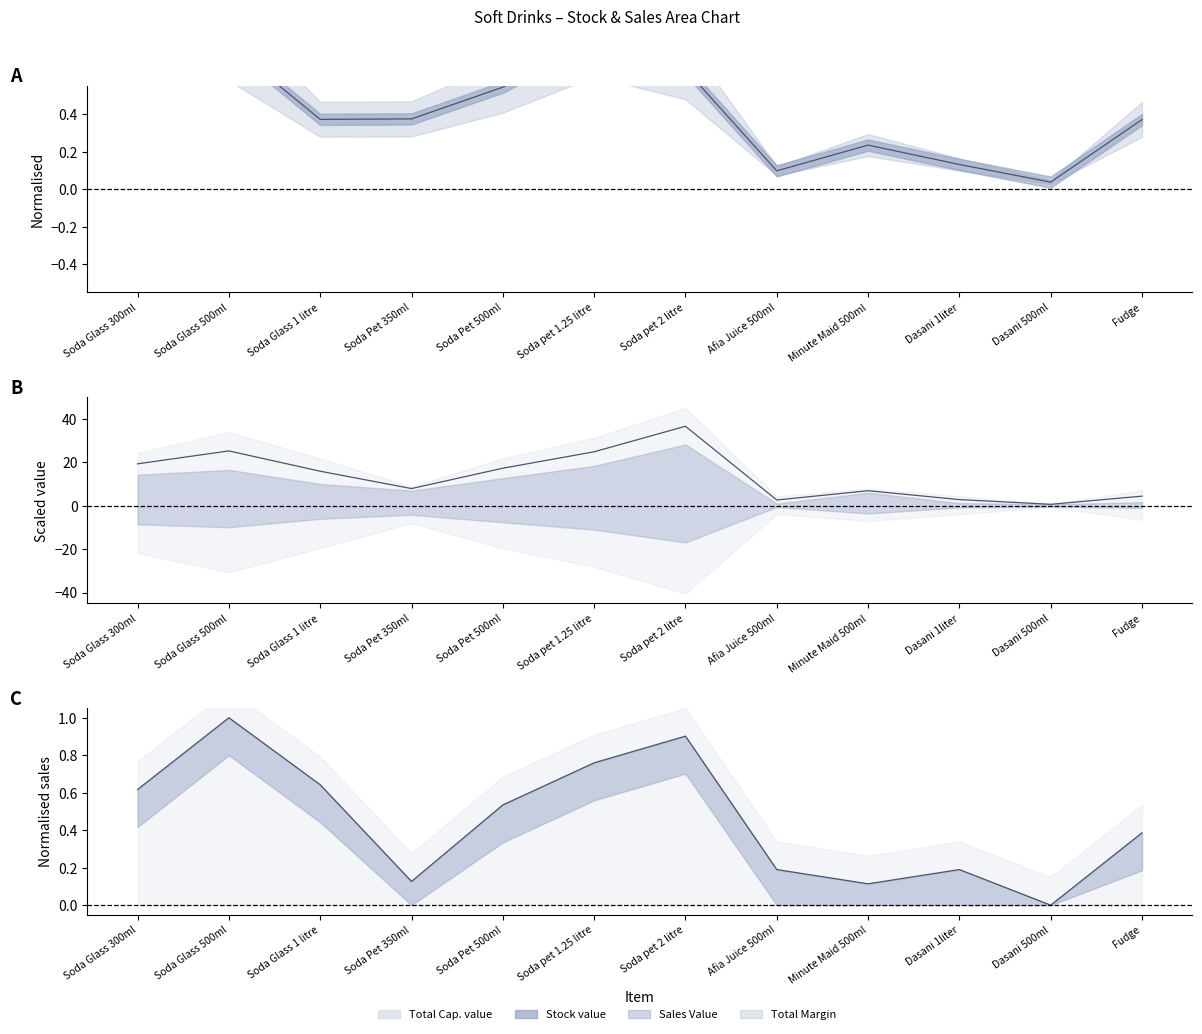

Reading left to right, transcribe all the data shown in this chart.

Total Margin line: Soda Glass 300ml=0.8	Soda Glass 500ml=0.8	Soda Glass 1 litre=0.4	Soda Pet 350ml=0.4	Soda Pet 500ml=0.5	Soda pet 1.25 litre=0.8	Soda pet 2 litre=0.6	Afia Juice 500ml=0.1	Minute Maid 500ml=0.2	Dasani 1liter=0.1	Dasani 500ml=0.0	Fudge=0.4
Mid line: Soda Glass 300ml=19.3	Soda Glass 500ml=25.3	Soda Glass 1 litre=15.9	Soda Pet 350ml=7.9	Soda Pet 500ml=17.3	Soda pet 1.25 litre=24.9	Soda pet 2 litre=36.6	Afia Juice 500ml=2.6	Minute Maid 500ml=6.9	Dasani 1liter=2.8	Dasani 500ml=0.7	Fudge=4.4
Sales Value line: Soda Glass 300ml=0.6	Soda Glass 500ml=1.0	Soda Glass 1 litre=0.6	Soda Pet 350ml=0.1	Soda Pet 500ml=0.5	Soda pet 1.25 litre=0.8	Soda pet 2 litre=0.9	Afia Juice 500ml=0.2	Minute Maid 500ml=0.1	Dasani 1liter=0.2	Dasani 500ml=0.0	Fudge=0.4